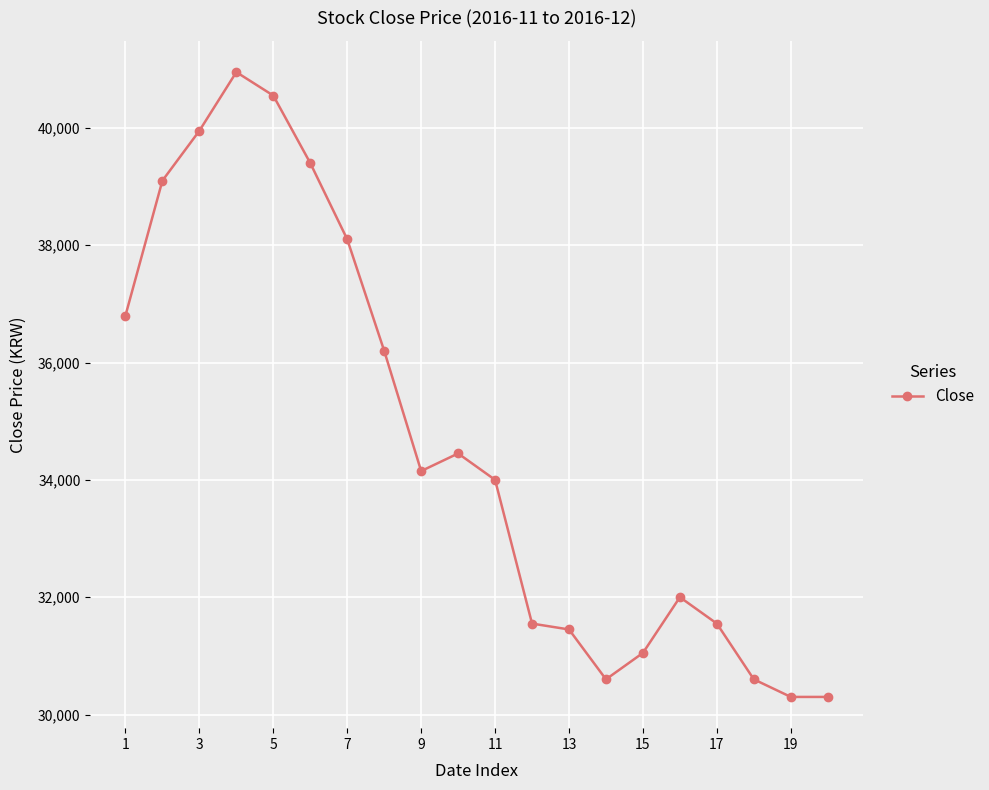

What is the difference between the second highest and second lowest values?

10250